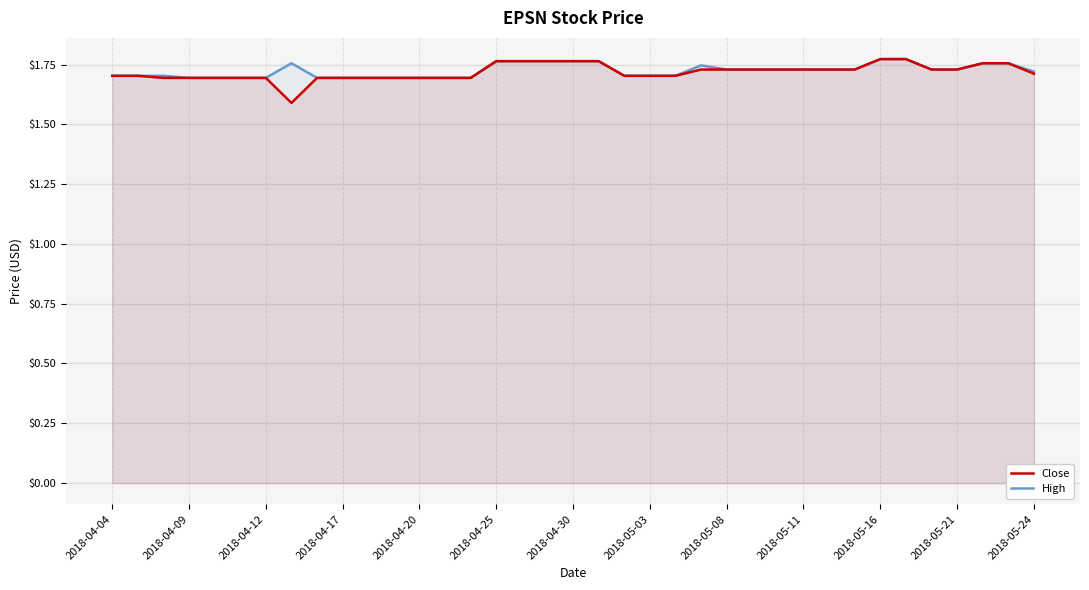

What is the difference between the maximum and minimum values in the Close series?

0.2